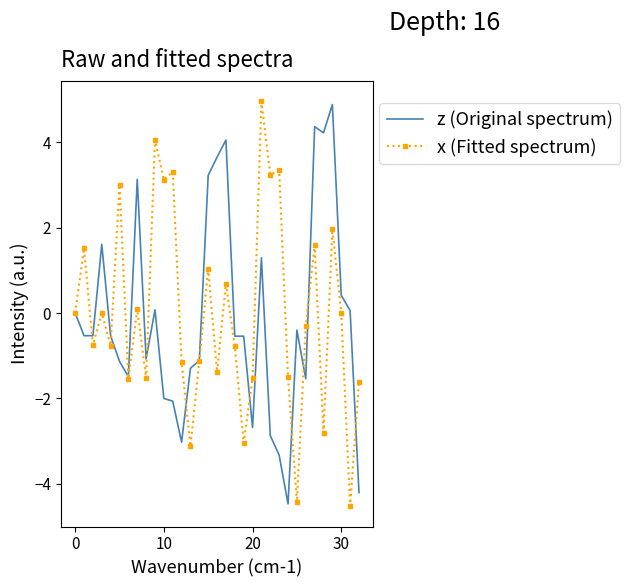

What is the lowest value of the x (Fitted spectrum) series?

-4.5